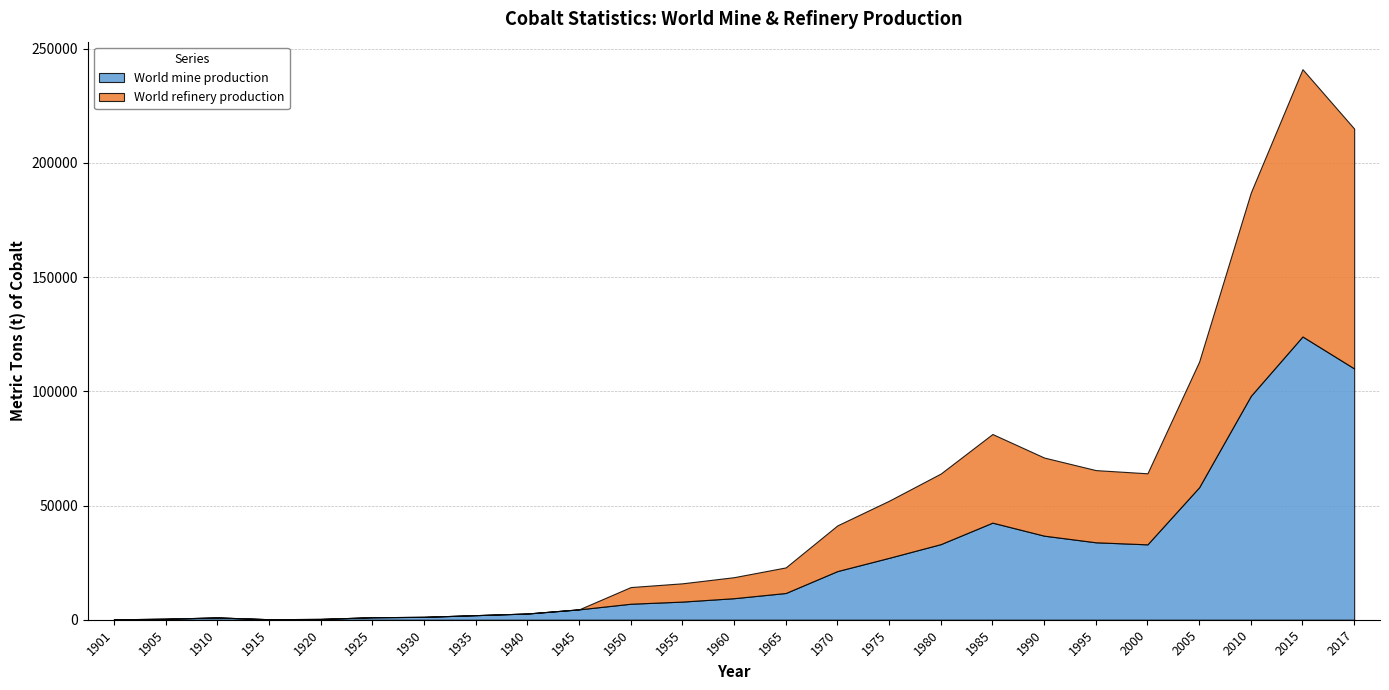

True or false: World mine production and World refinery production intersect in this chart.

True